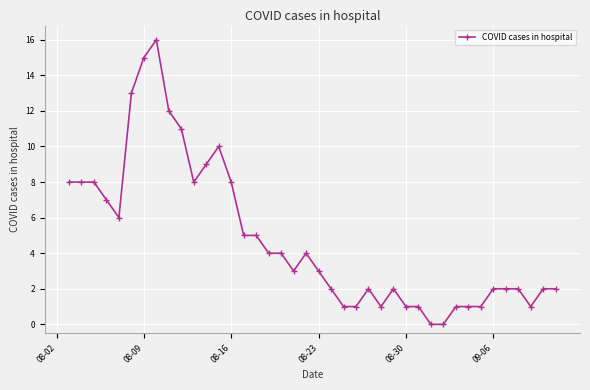

What is the value of the 26th point from the left?

1